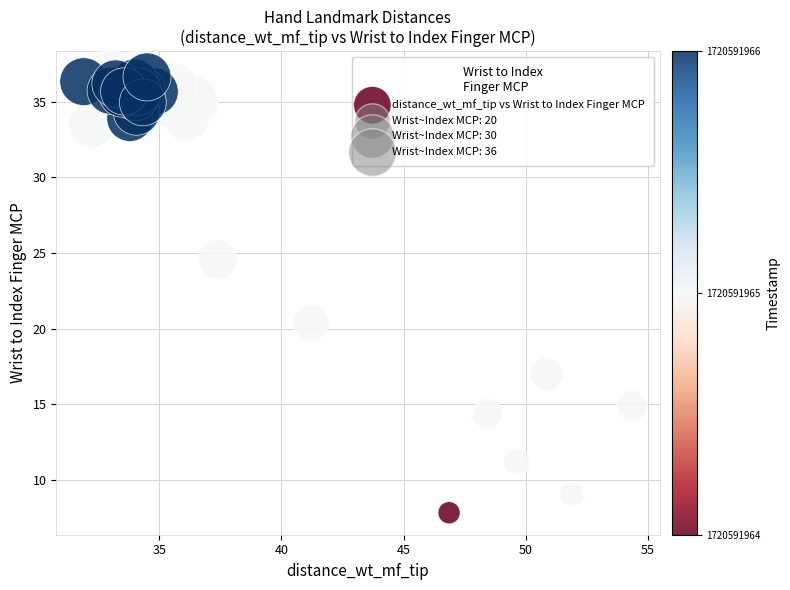

What Y value in the scatter plot is closest to 22?

20.4